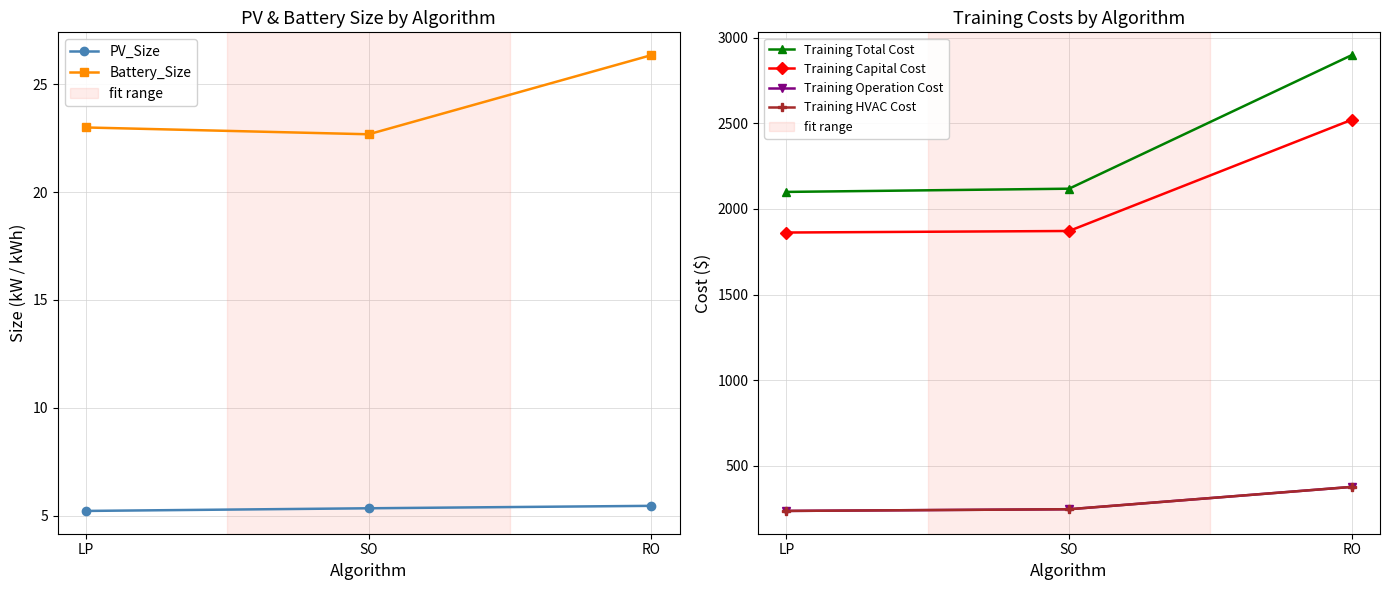

Reading left to right, extract all data points from this chart.

PV_Size: 5.2	5.3	5.4
Battery_Size: 23.0	22.7	26.3
Training Total Cost: 2099.3	2118.1	2897.9
Training Capital Cost: 1862.3	1871.3	2520.5
Training Operation Cost: 237.0	246.9	377.4
Training HVAC Cost: 237.0	246.9	377.4